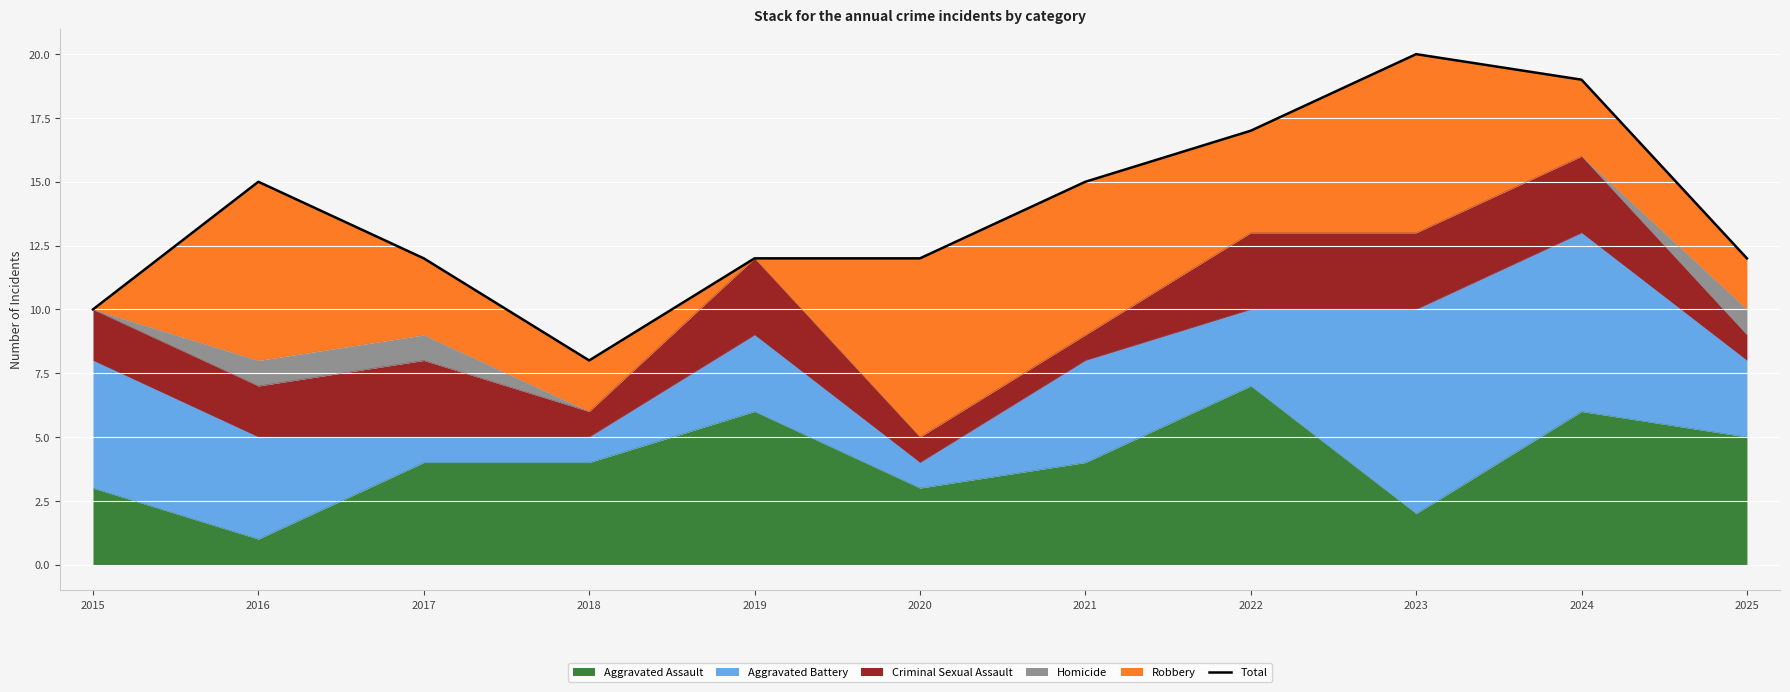

List the labels in order of value, smallest first.

2018, 2015, 2017, 2019, 2020, 2025, 2016, 2021, 2022, 2024, 2023